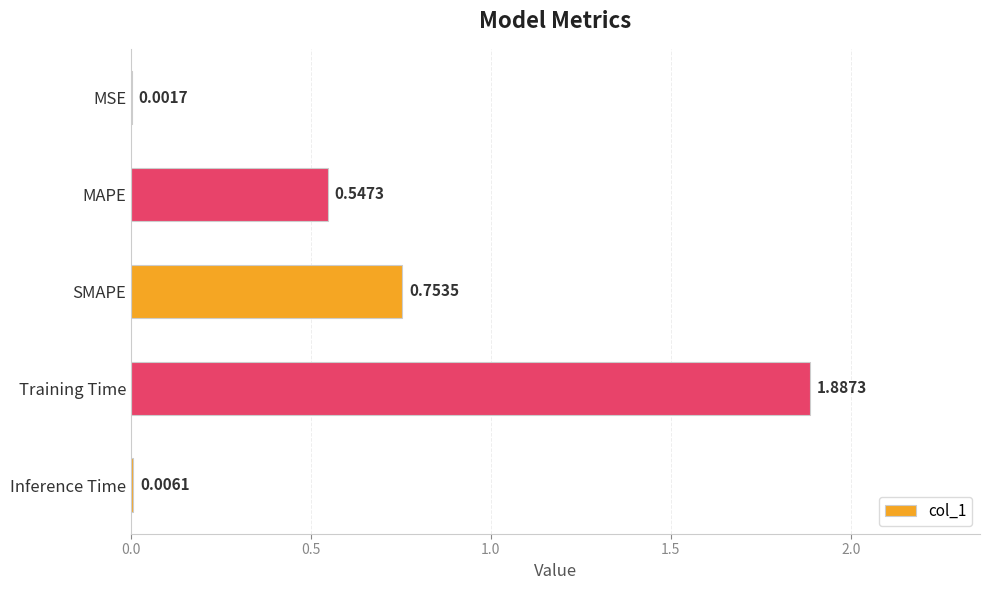

At which label is the value closest to 0?

MSE